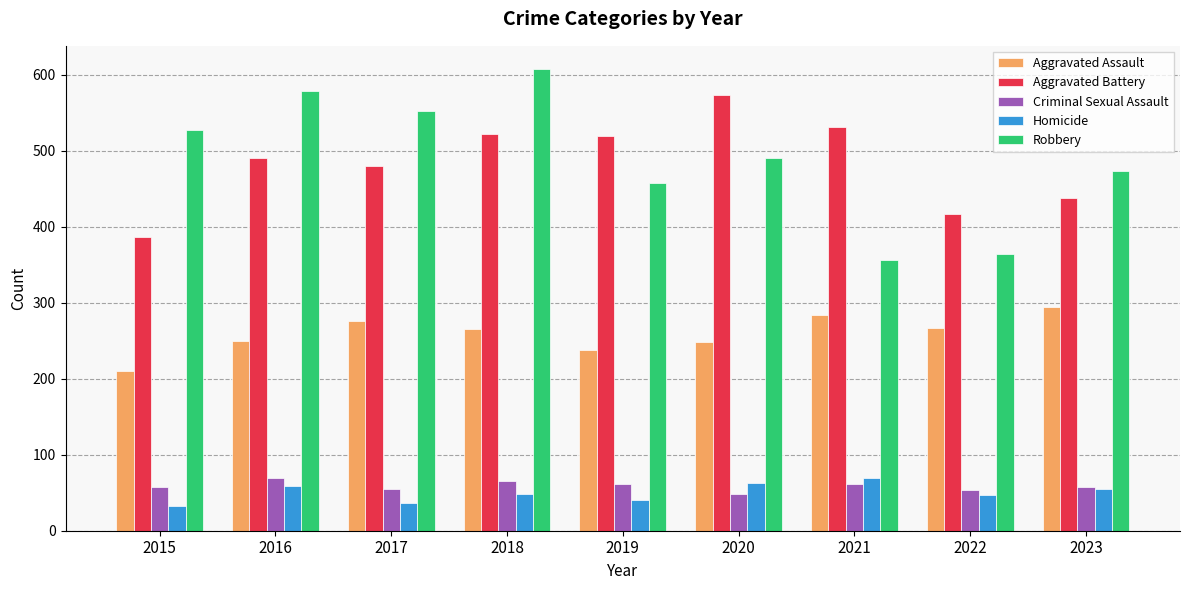

How many bars are there in total?

45